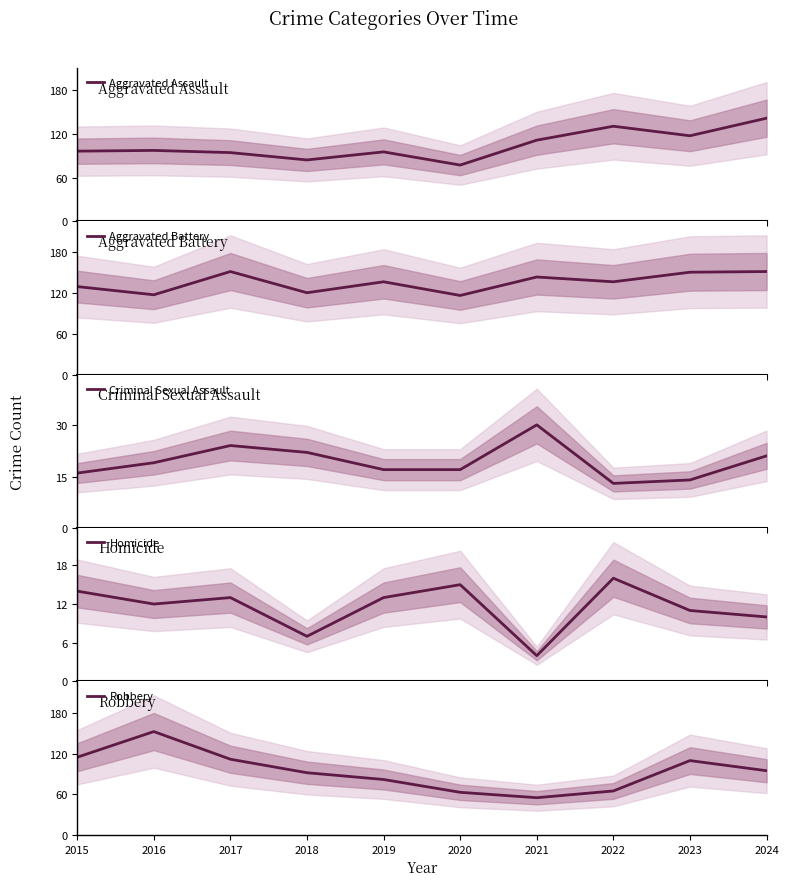

What is the difference between the highest and lowest values at 2015?

115